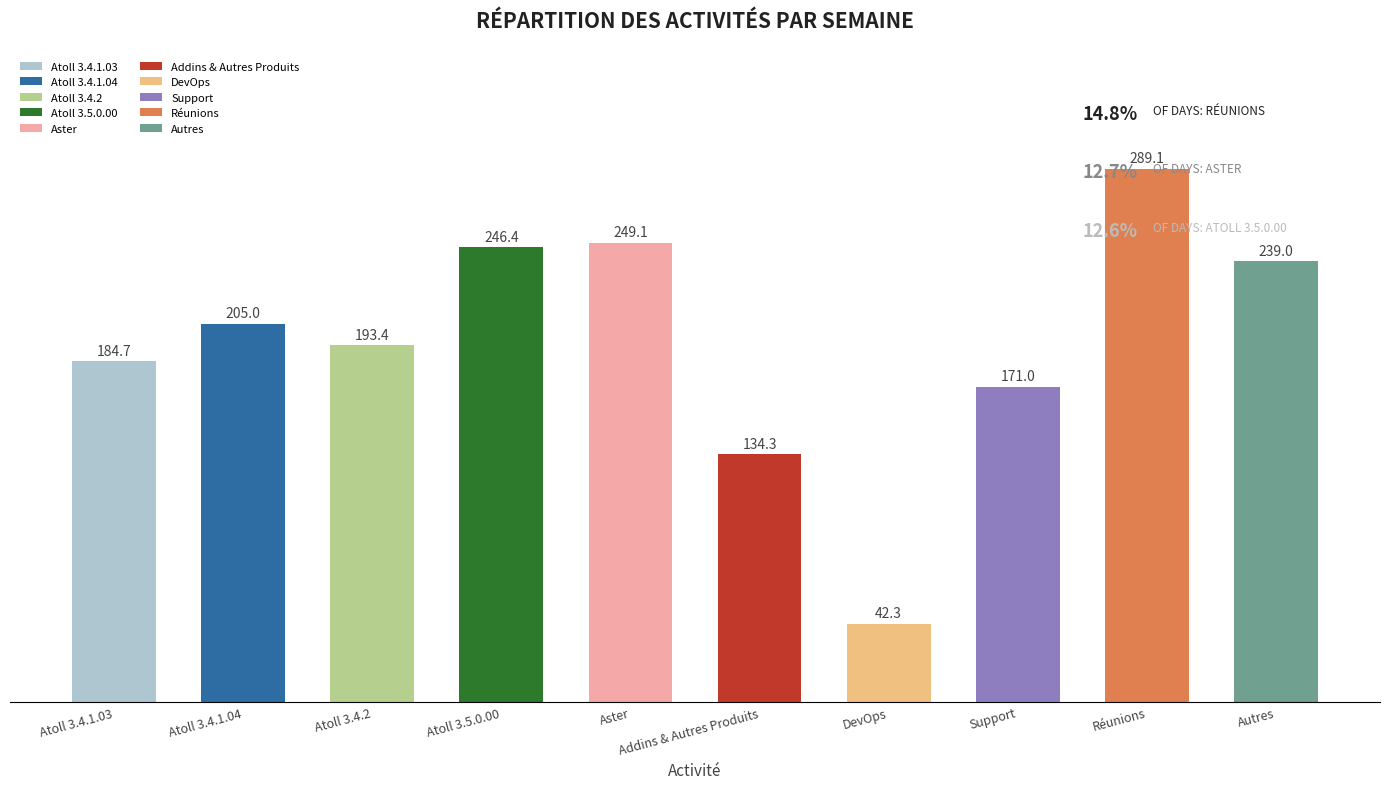

What is the label of the 1st bar from the right?

Autres